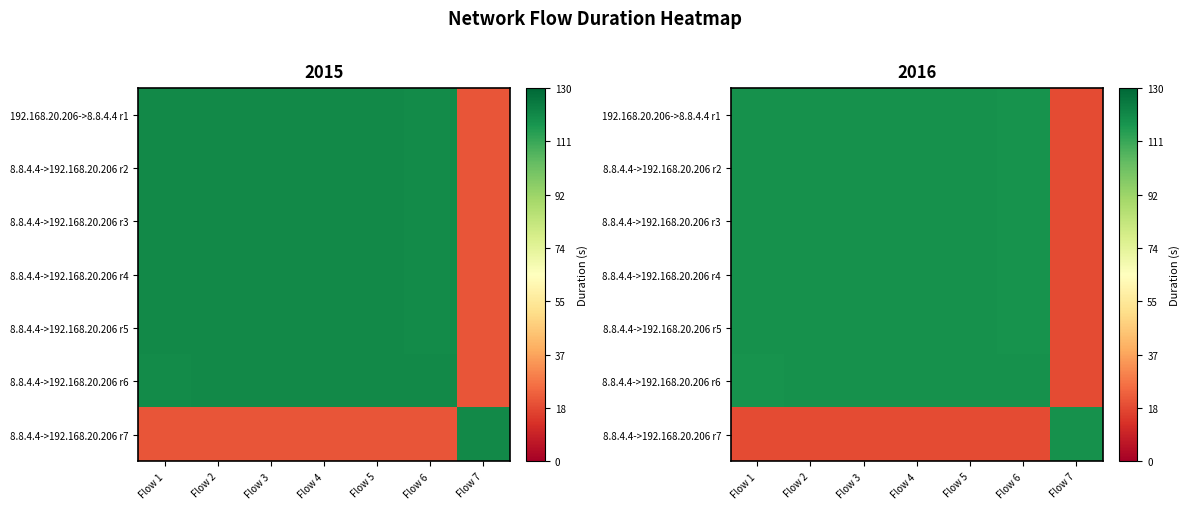

How many data points in 8.8.4.4->192.168.20.206 r2 are less than 118?

1